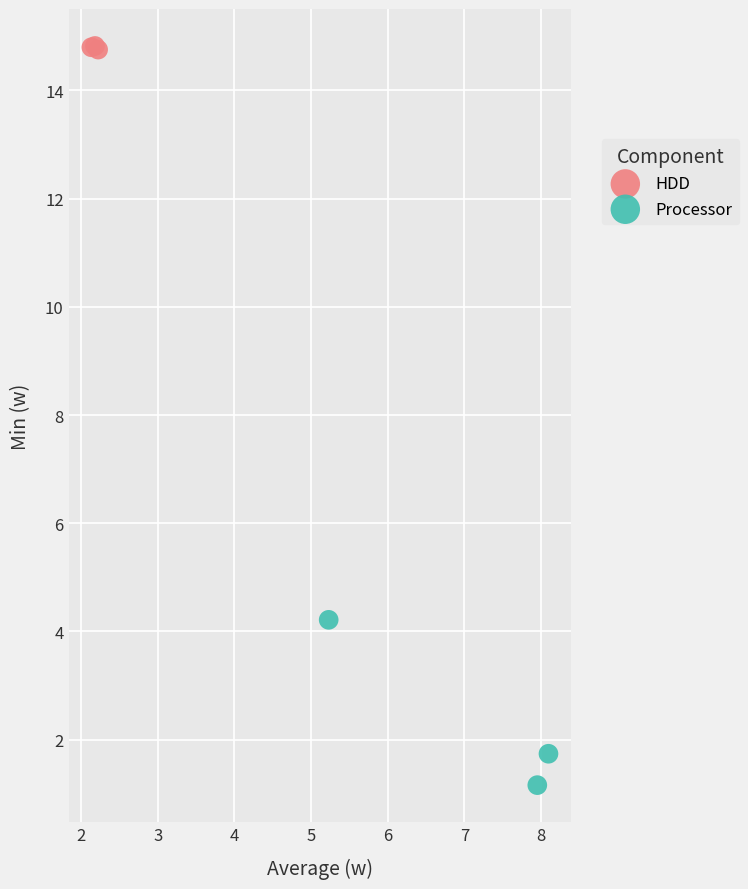

Which series contains the lowest Y value?

Processor